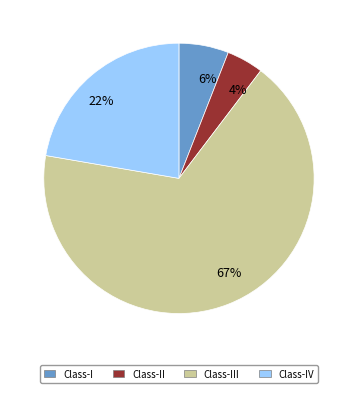

Is it true that 6% is 16% of the pie?

False